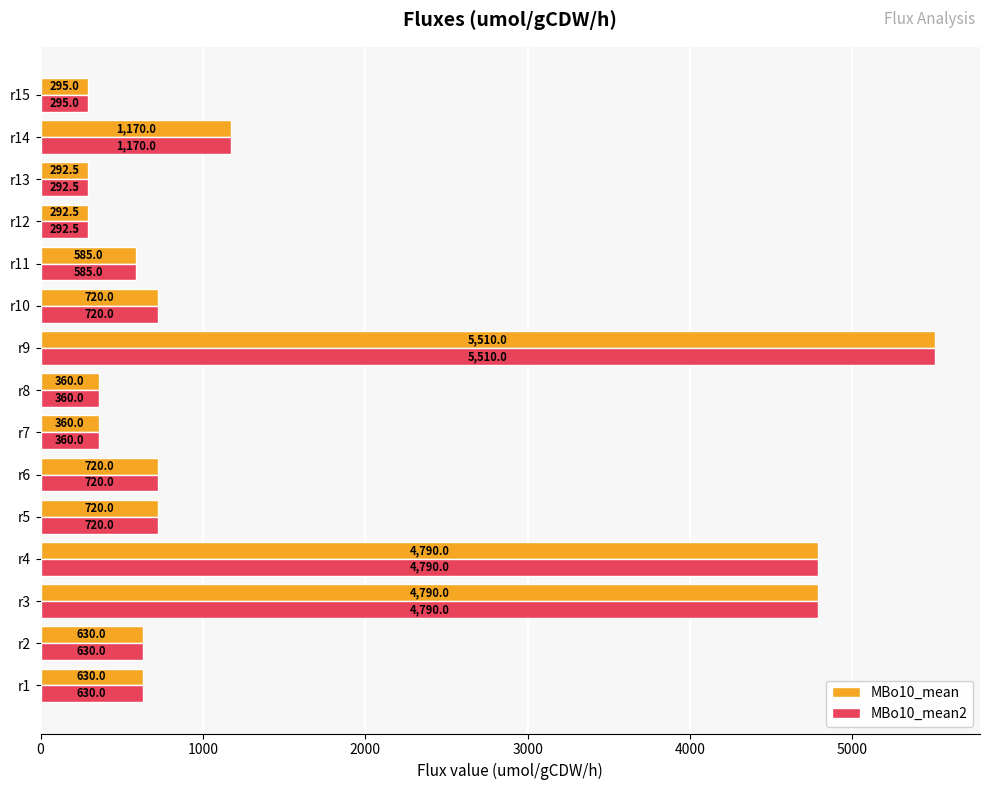

At how many categories does at least one series exceed 2586?

3